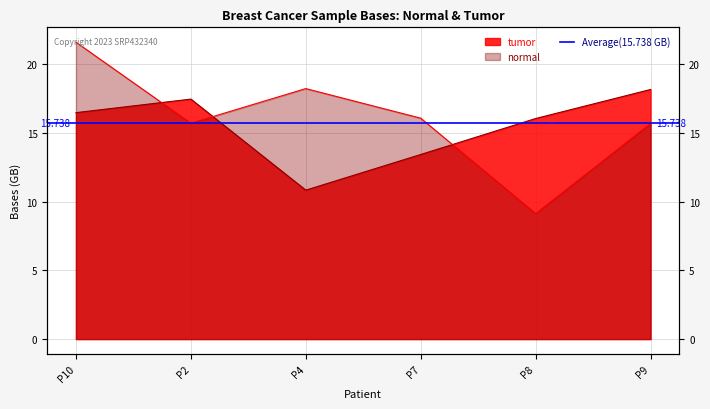

What are all the series names shown in the legend?

normal, tumor